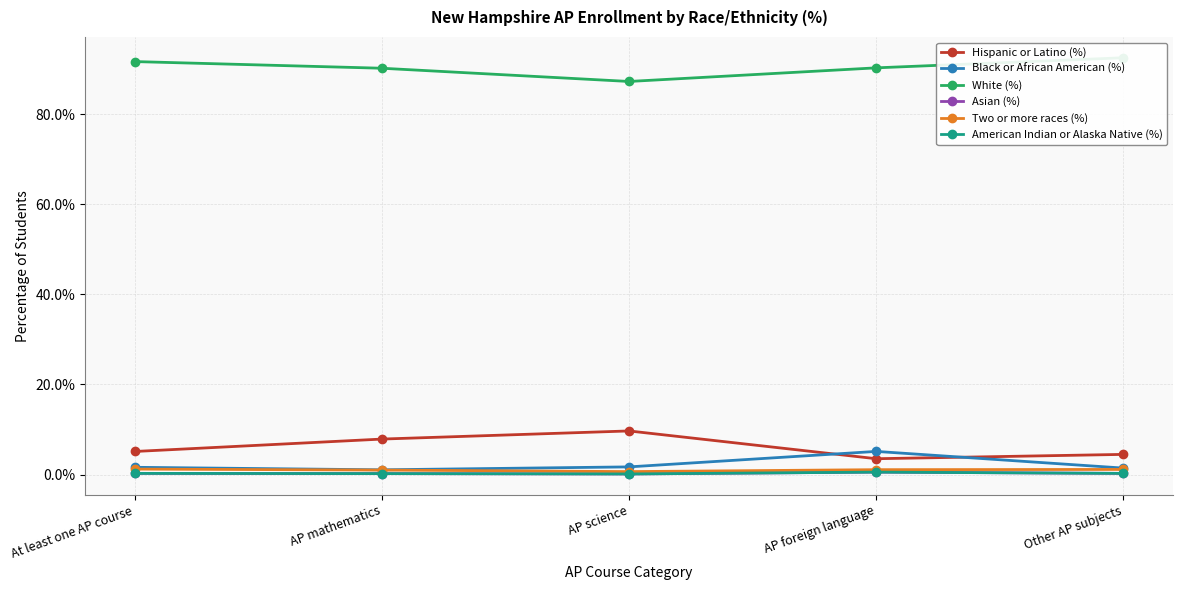

At which category does American Indian or Alaska Native (%) reach its first local valley?

AP science